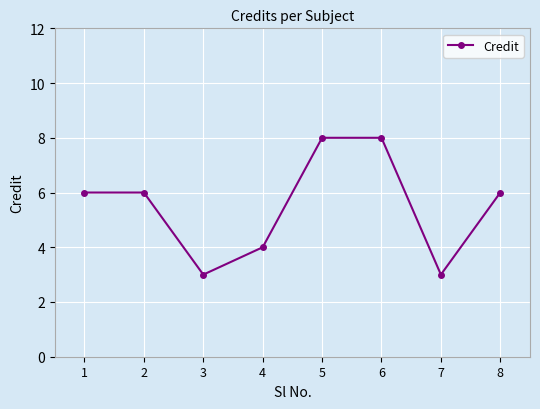

Where is the first local minimum?

3